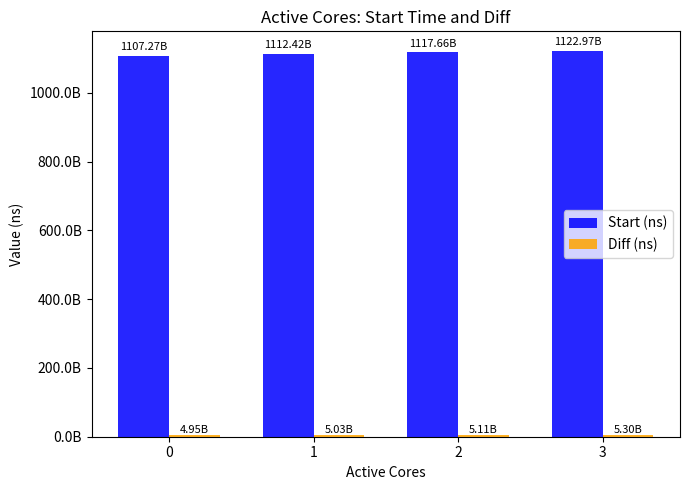

What is the value of the Start (ns) bar at the 1st from the left?

1107271282180